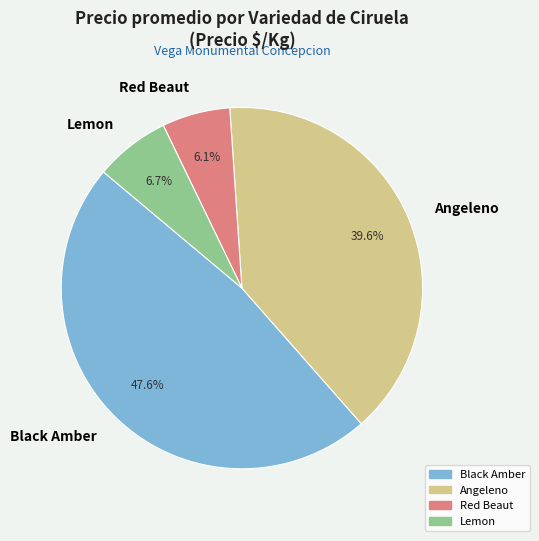

What is the largest slice in the pie chart?

Black Amber